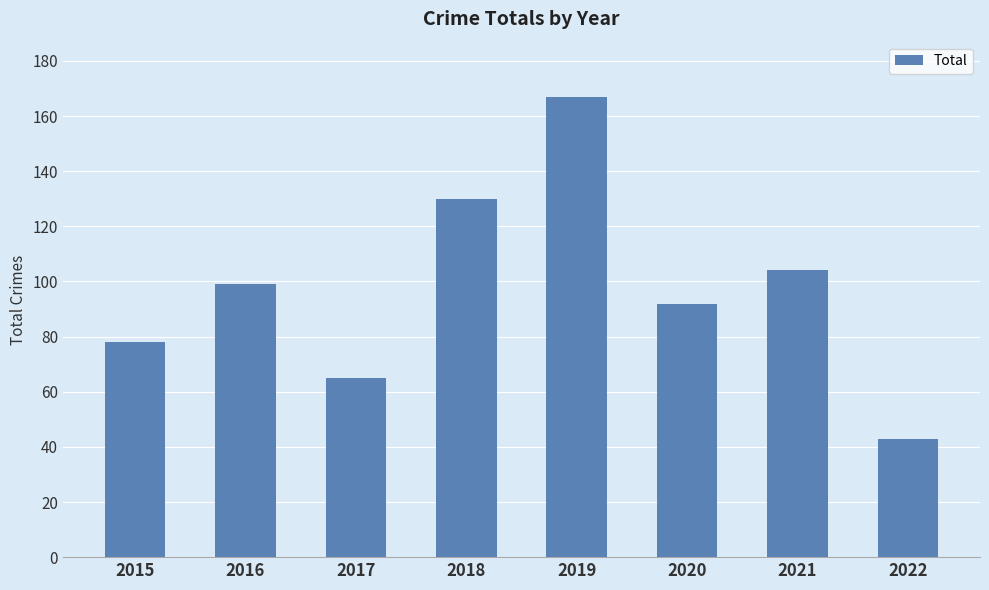

Rank the categories by value from lowest to highest.

2022, 2017, 2015, 2020, 2016, 2021, 2018, 2019